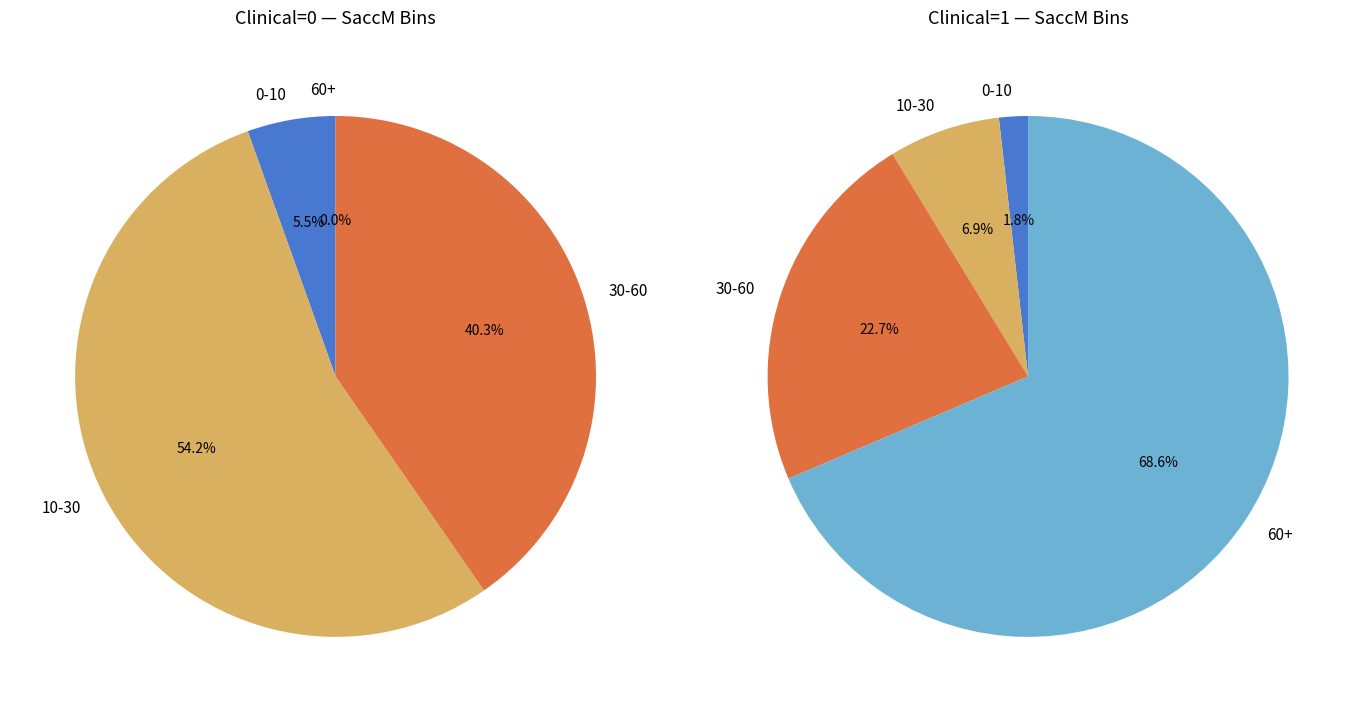

True or false: 12 accounts for 14% of the total.

False